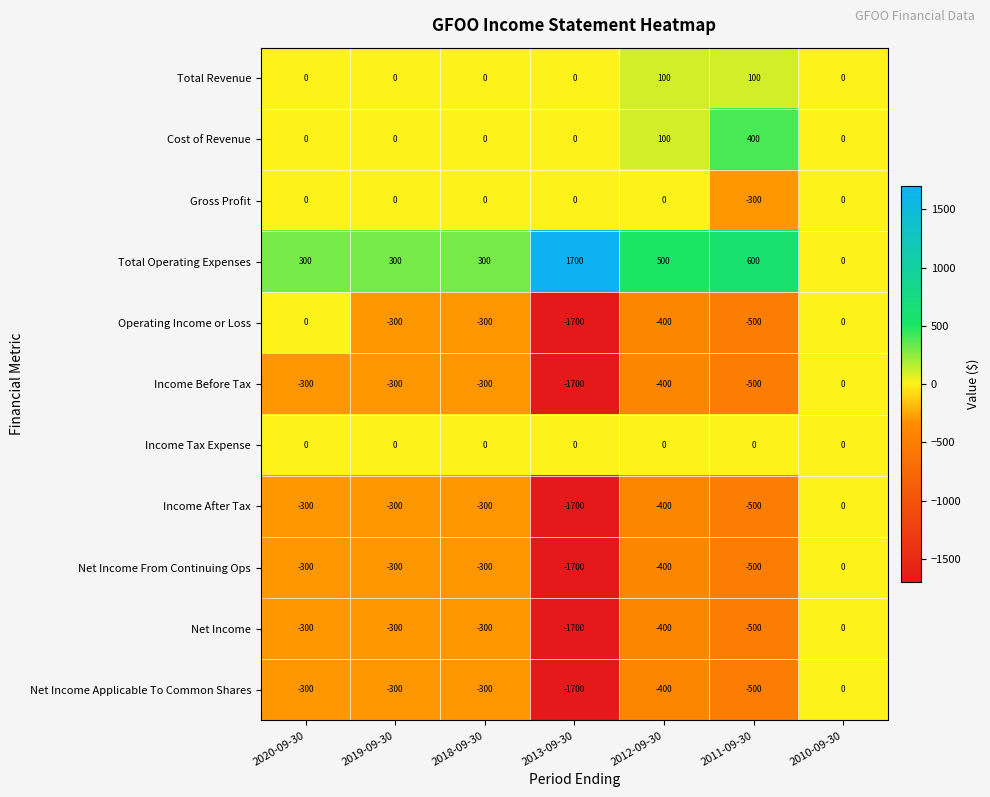

What is the smallest value displayed?

-1700